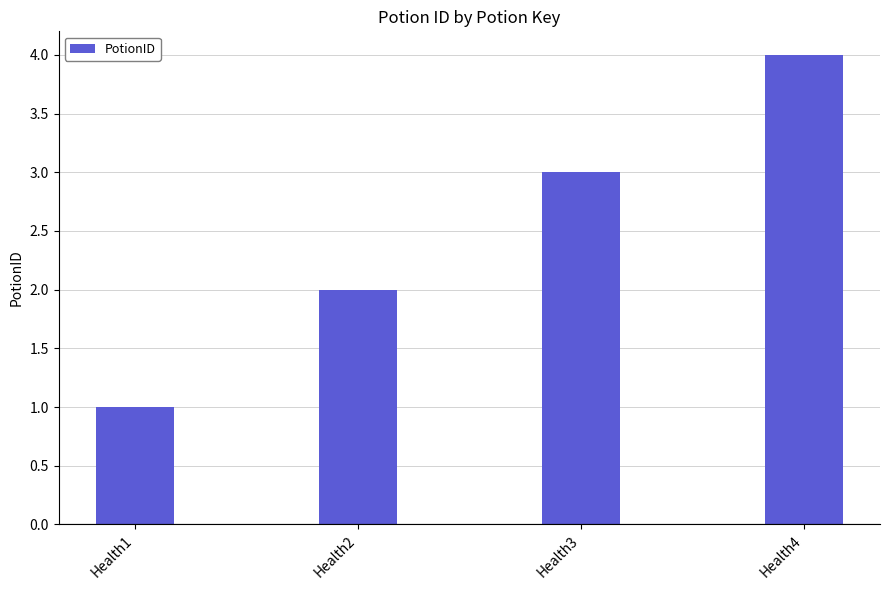

Rank the categories by value from lowest to highest.

Health1, Health2, Health3, Health4